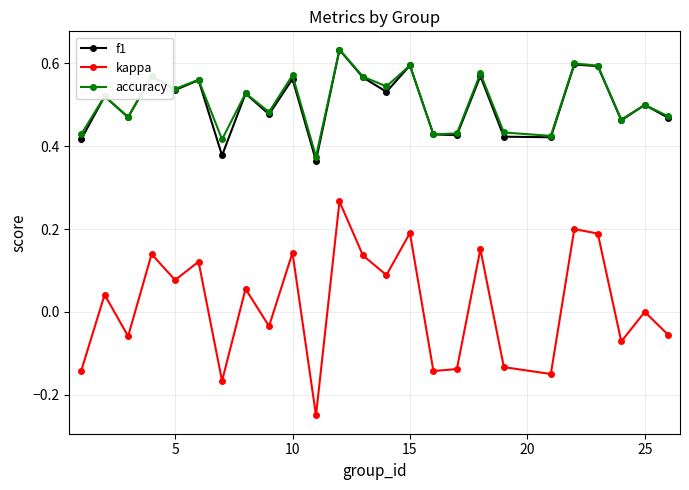

In kappa, how many points are lower than both neighbors (excluding endpoints)?

9